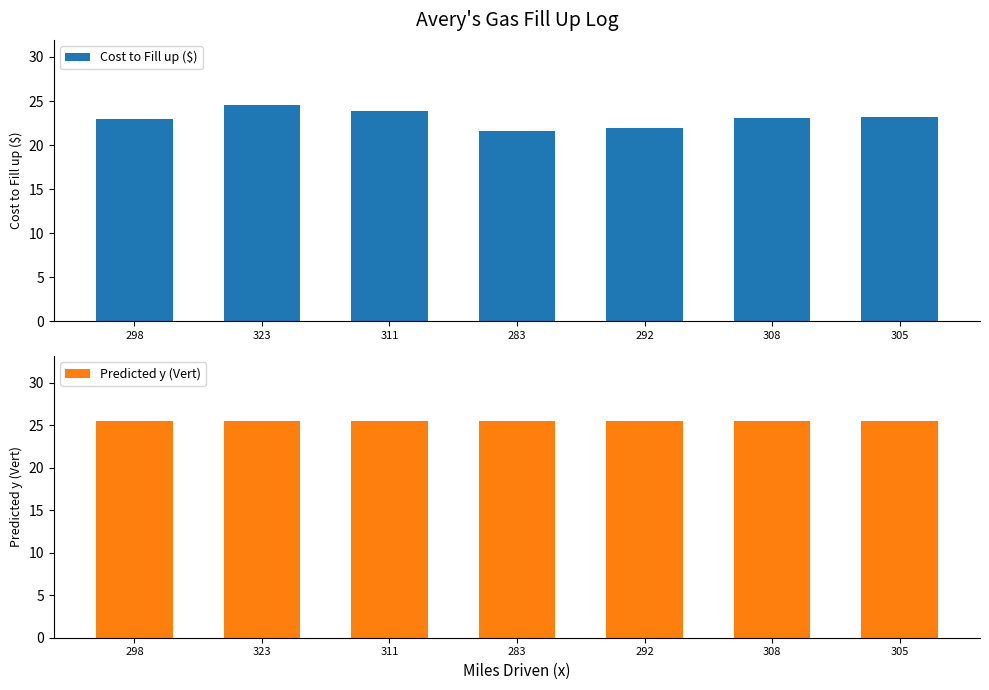

What is the label of the 5th bar from the left?

292